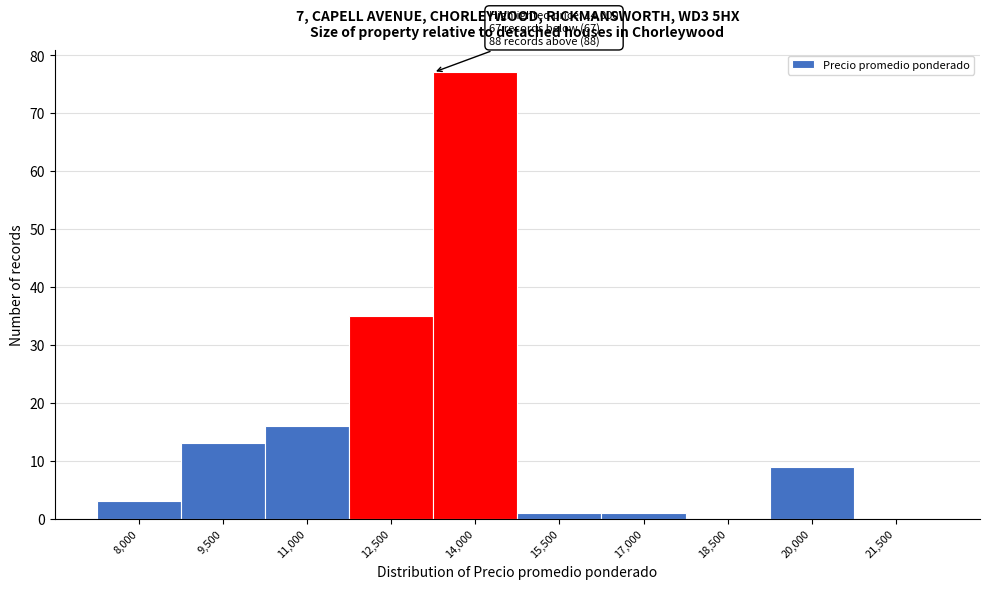

Reading left to right, list all the values displayed in this chart.

8,000=3	9,500=13	11,000=16	12,500=35	14,000=77	15,500=1	17,000=1	18,500=0	20,000=9	21,500=0